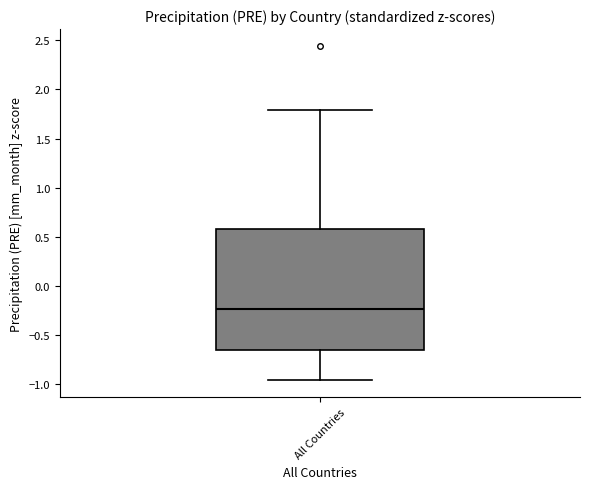

Read this box plot against the y-axis: the position of the median line, the range covered by the box, and the ends of both whiskers. The values are not printed on the chart, so give them approximately, as read against the axis.

median -0.25, box -0.65 to 0.60, whiskers -0.95 to 1.80